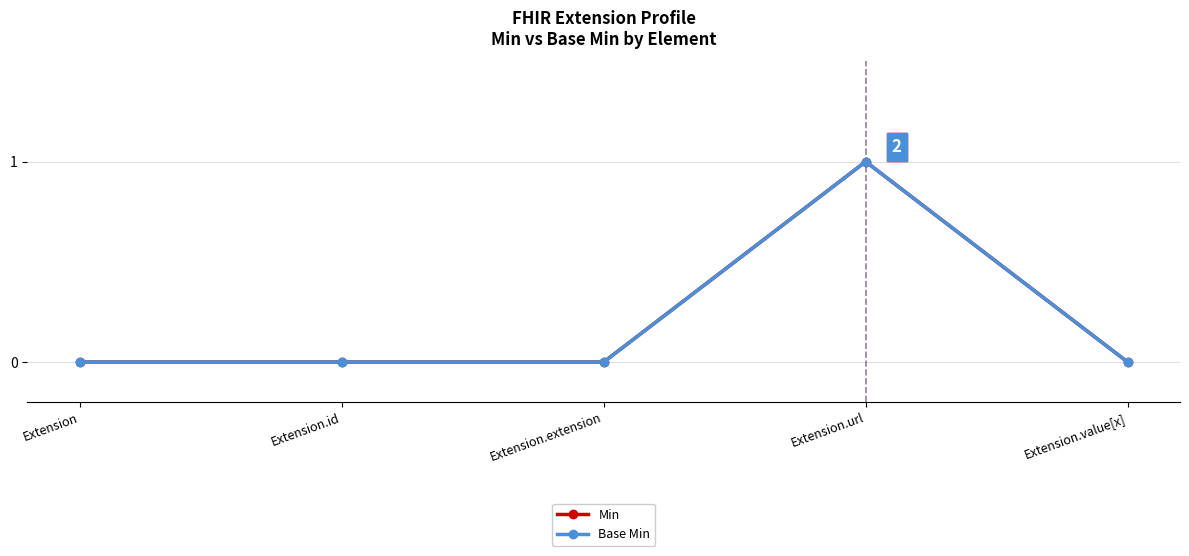

Reading left to right, transcribe all the data shown in this chart.

Min: 0	0	0	1	0
Base Min: 0	0	0	1	0